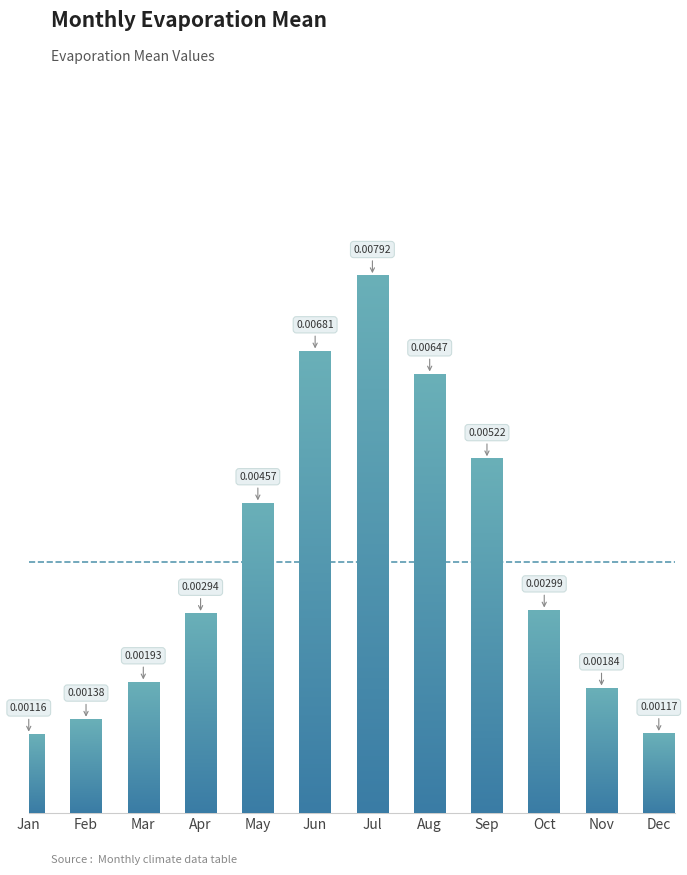

Rank the categories by value from lowest to highest.

Jan, Dec, Feb, Nov, Mar, Apr, Oct, May, Sep, Aug, Jun, Jul